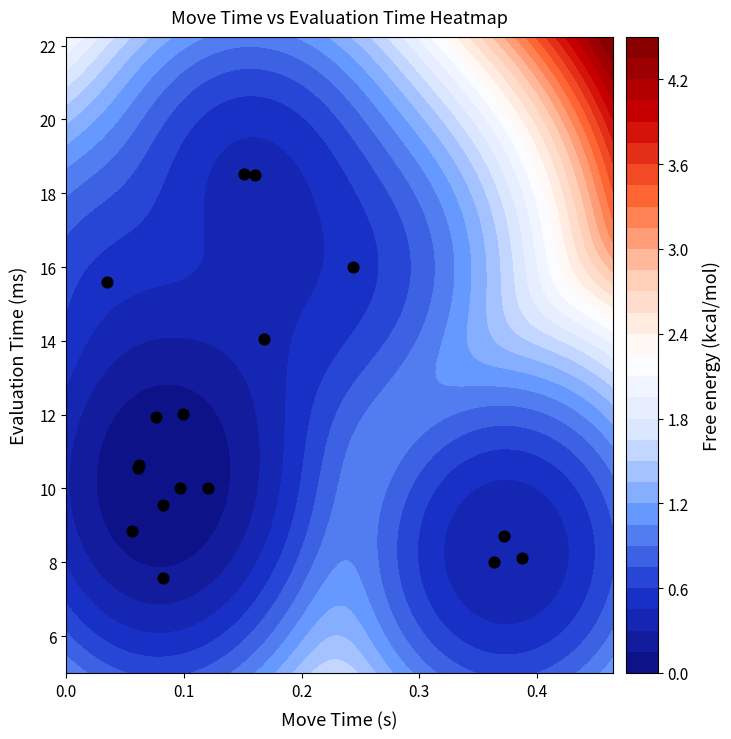

What is the minimum value shown in the chart?

7.6